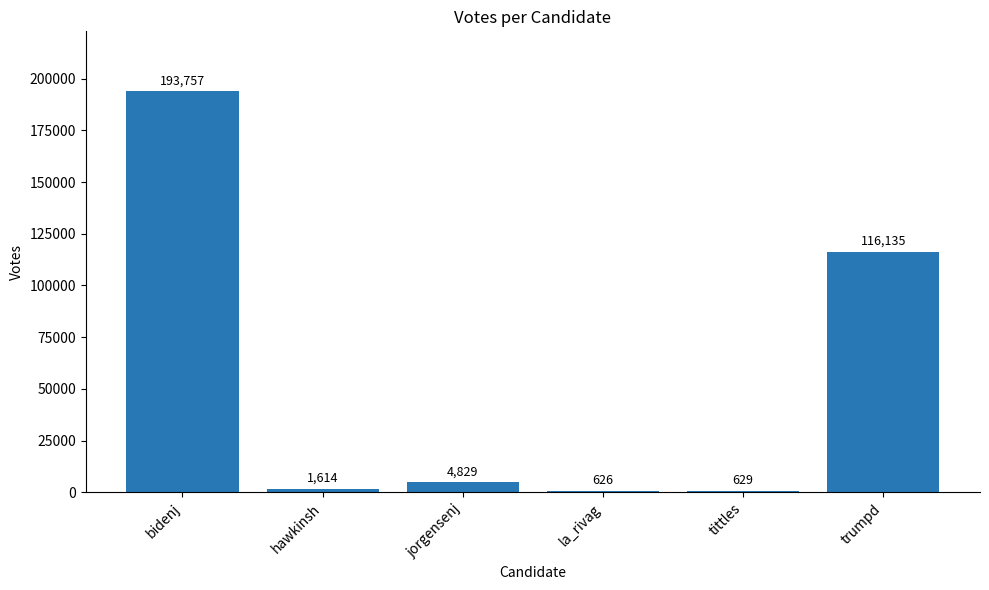

Reading left to right, what are all the values shown in this chart?

bidenj=193757	hawkinsh=1614	jorgensenj=4829	la_rivag=626	tittles=629	trumpd=116135